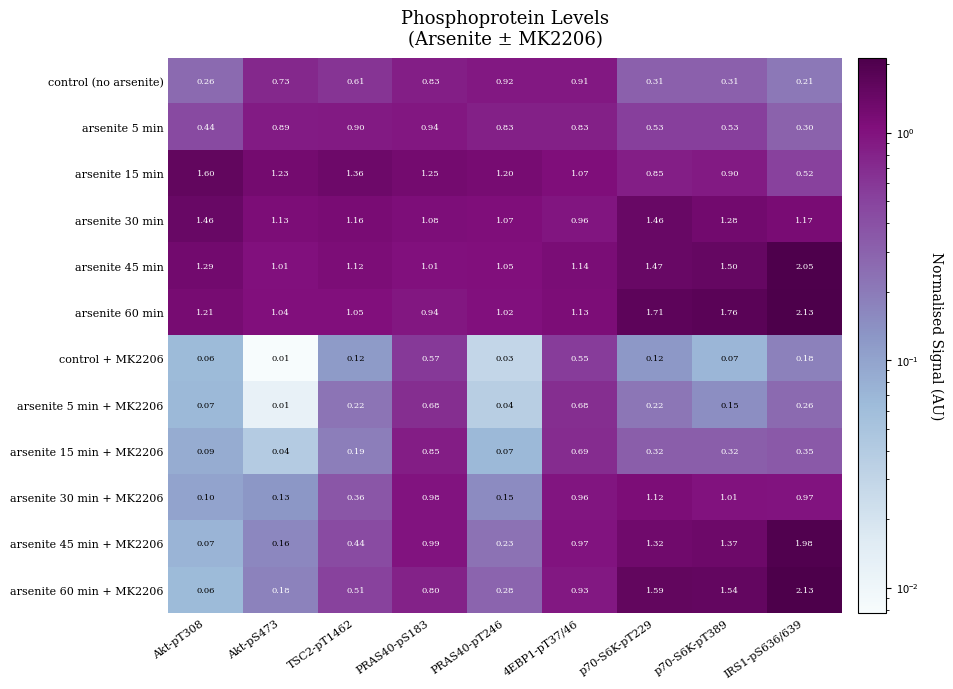

Count the number of data series in this chart.

12